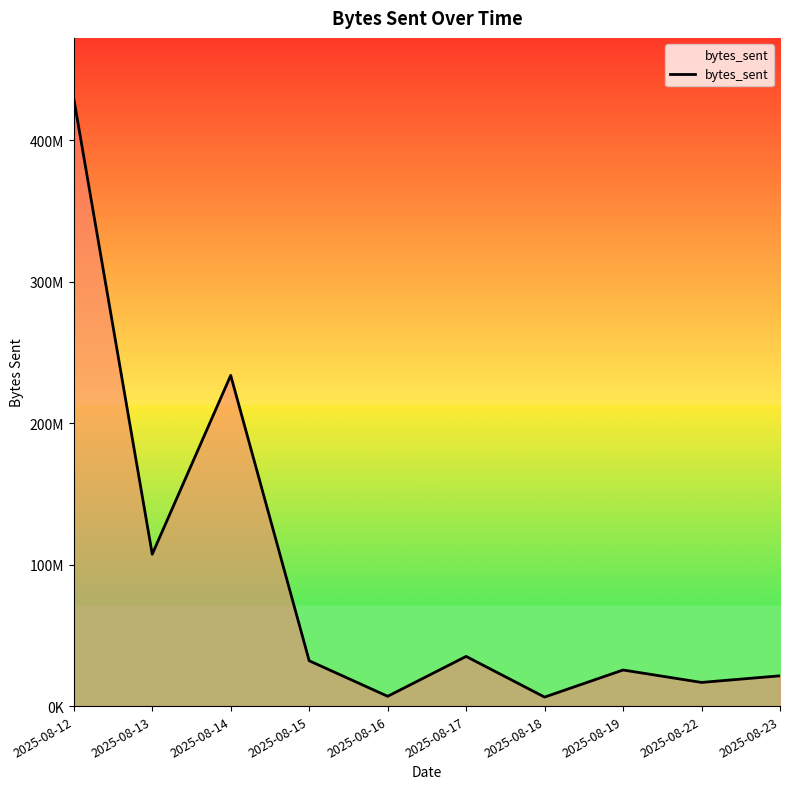

Does the chart have visible grid lines?

No